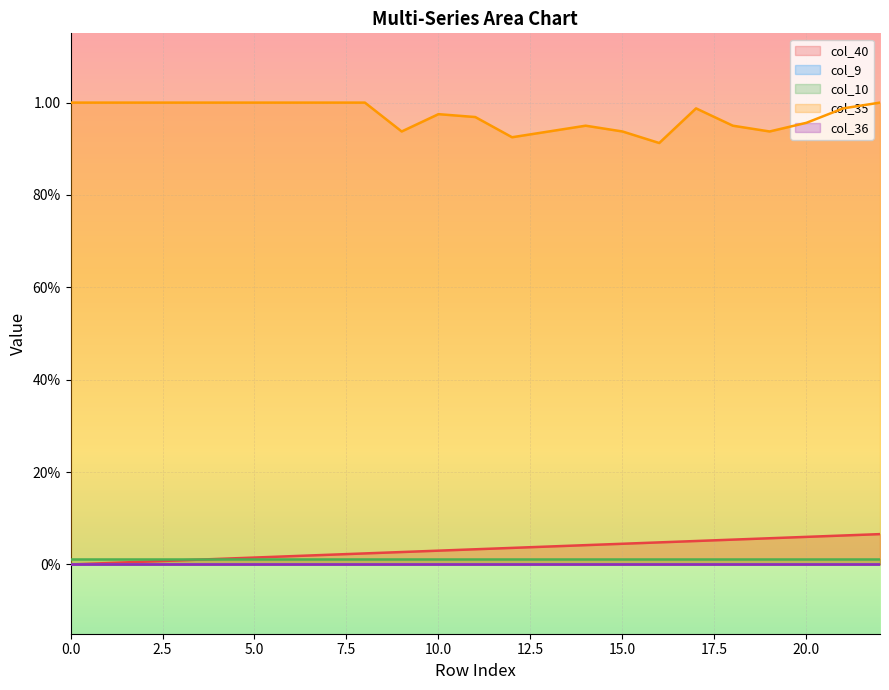

Reading right to left, transcribe all the data shown in this chart.

col_40: 0.1	0.1	0.1	0.1	0.1	0.1	0.0	0.0	0.0	0.0	0.0	0.0	0.0	0.0	0.0	0.0	0.0	0.0	0.0	0.0	0.0	0.0	0.0
col_9: 0.0	0.0	0.0	0.0	0.0	0.0	0.0	0.0	0.0	0.0	0.0	0.0	0.0	0.0	0.0	0.0	0.0	0.0	0.0	0.0	0.0	0.0	0.0
col_10: 0.0	0.0	0.0	0.0	0.0	0.0	0.0	0.0	0.0	0.0	0.0	0.0	0.0	0.0	0.0	0.0	0.0	0.0	0.0	0.0	0.0	0.0	0.0
col_35: 1.0	1.0	1.0	0.9	1.0	1.0	0.9	0.9	1.0	0.9	0.9	1.0	1.0	0.9	1.0	1.0	1.0	1.0	1.0	1.0	1.0	1.0	1.0
col_36: 0.0	0.0	0.0	0.0	0.0	0.0	0.0	0.0	0.0	0.0	0.0	0.0	0.0	0.0	0.0	0.0	0.0	0.0	0.0	0.0	0.0	0.0	0.0